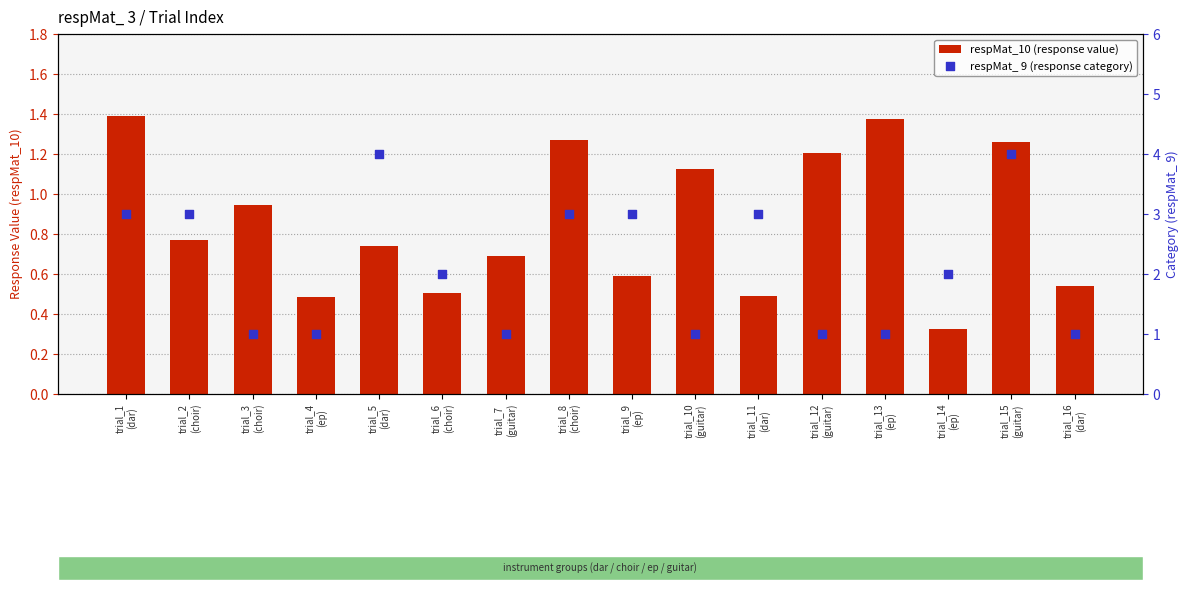

What are all the series names shown in the legend?

respMat_10 (response value), respMat_ 9 (response category)